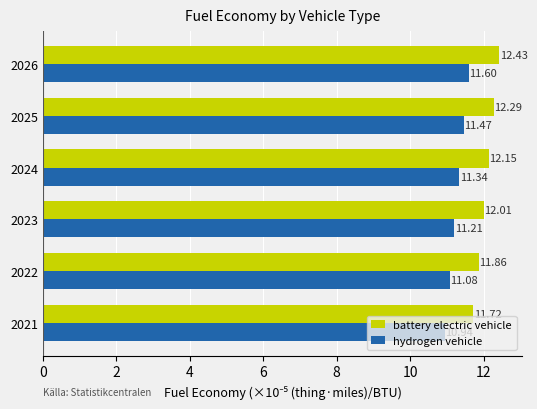

What is the spread (max minus min) of values at 2024?

0.8